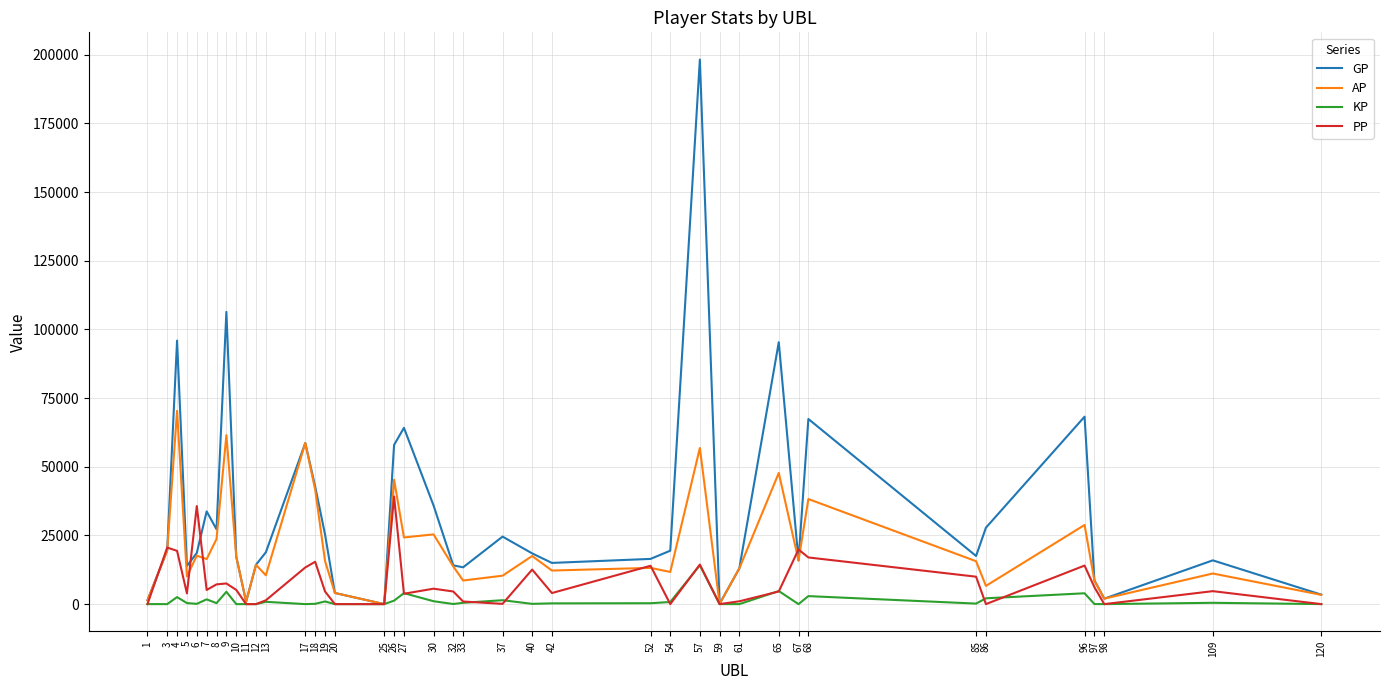

In GP, how many points are higher than both neighbors (excluding endpoints)?

11